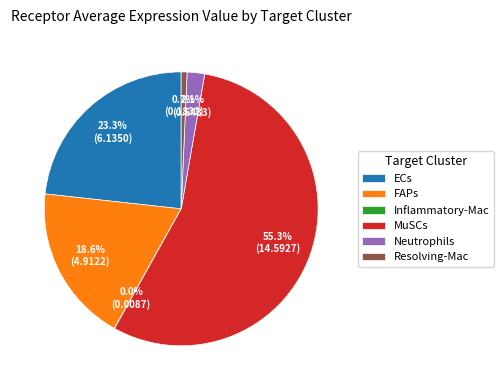

True or false: MuSCs accounts for 55% of the total.

True